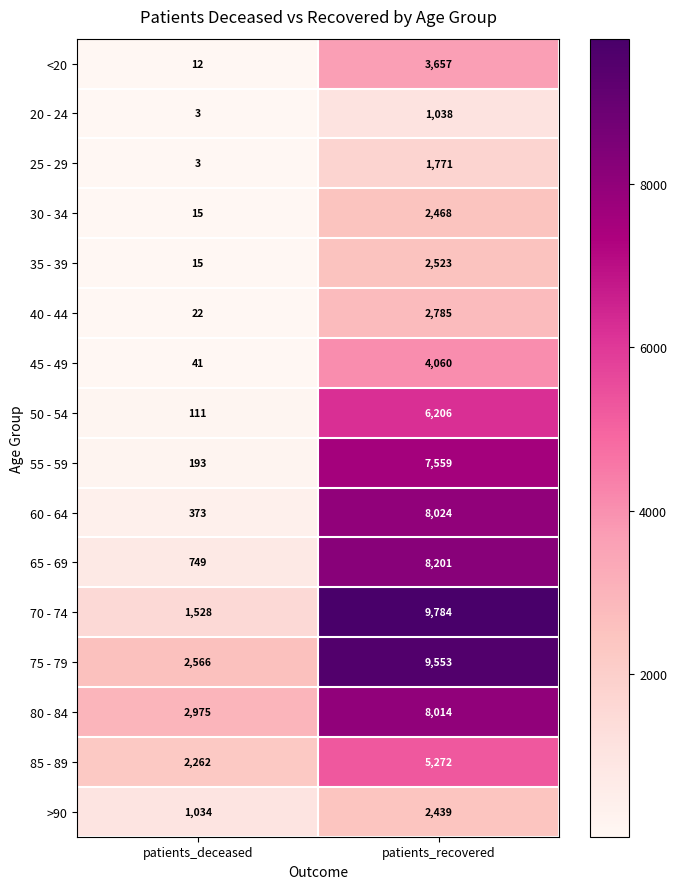

Read the 70 - 74 value at patients_recovered, to the nearest 50.

9800